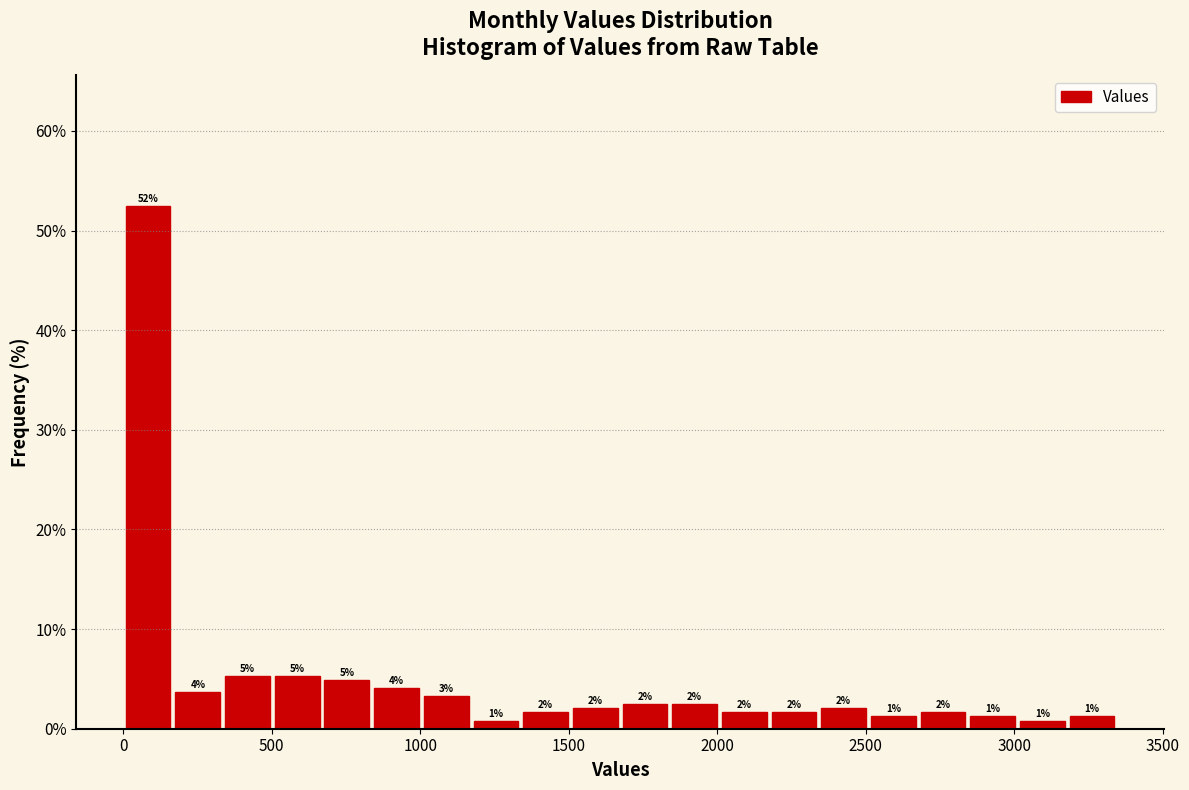

Read against the x-axis, roughly where is the centre of the tallest bar?

100